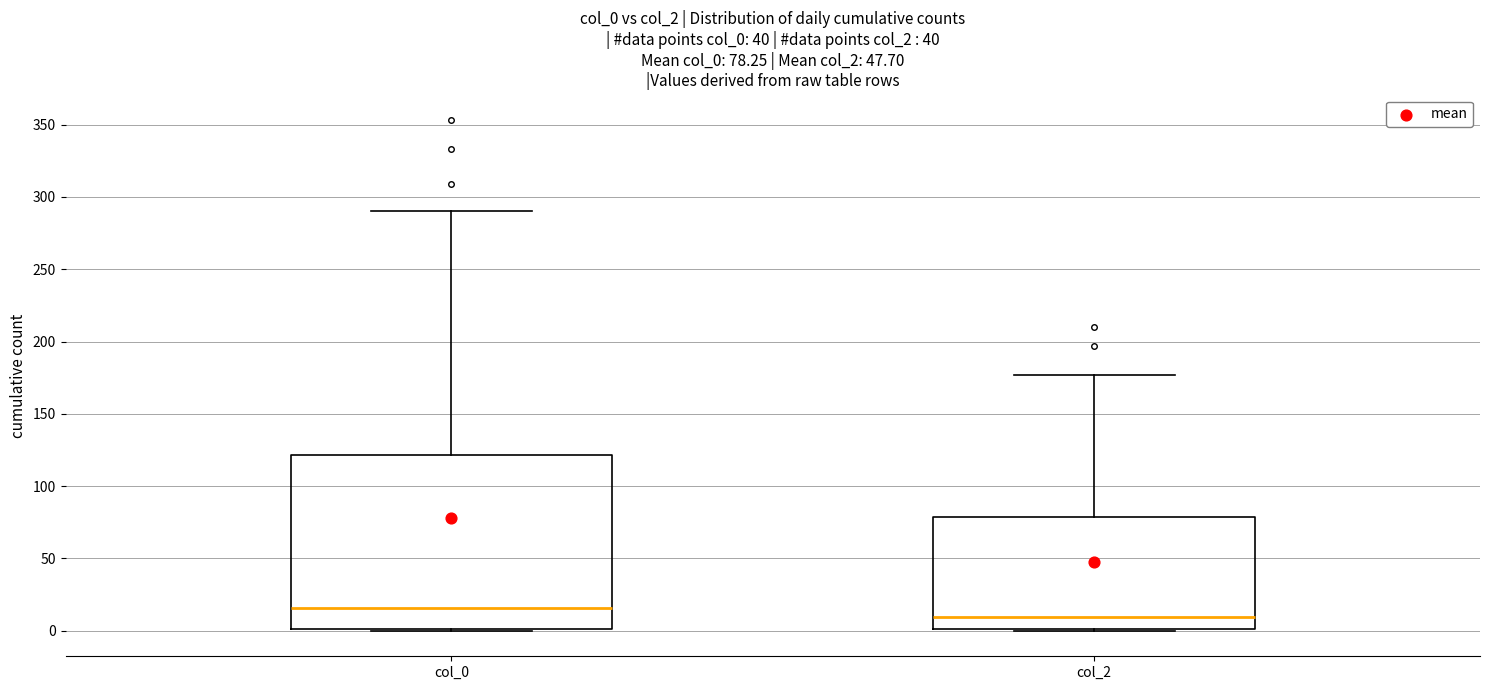

Which box has the lowest median line?

col_2